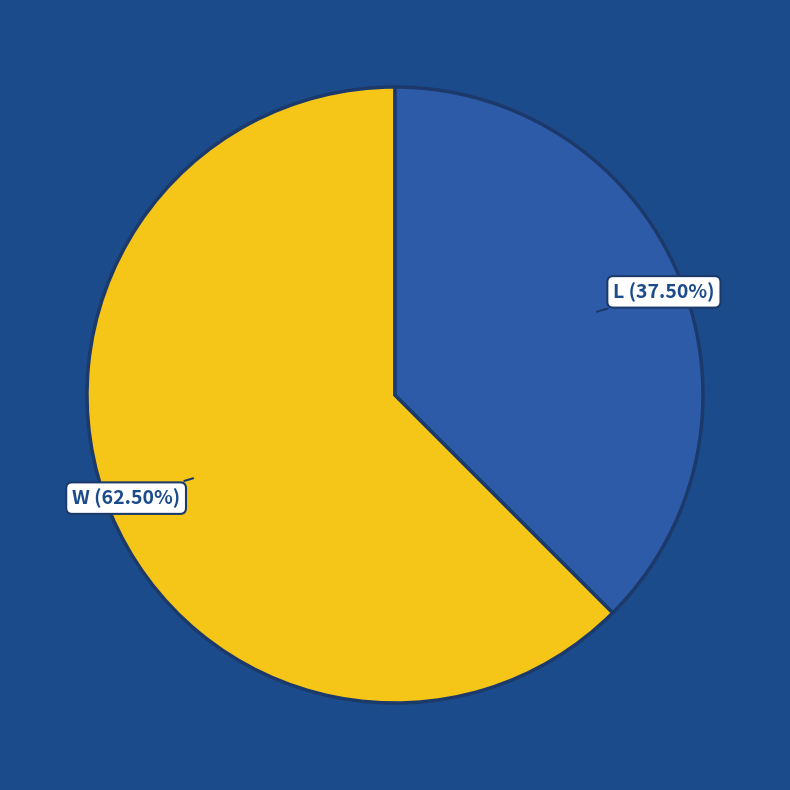

Is there a majority slice in this chart?

Yes